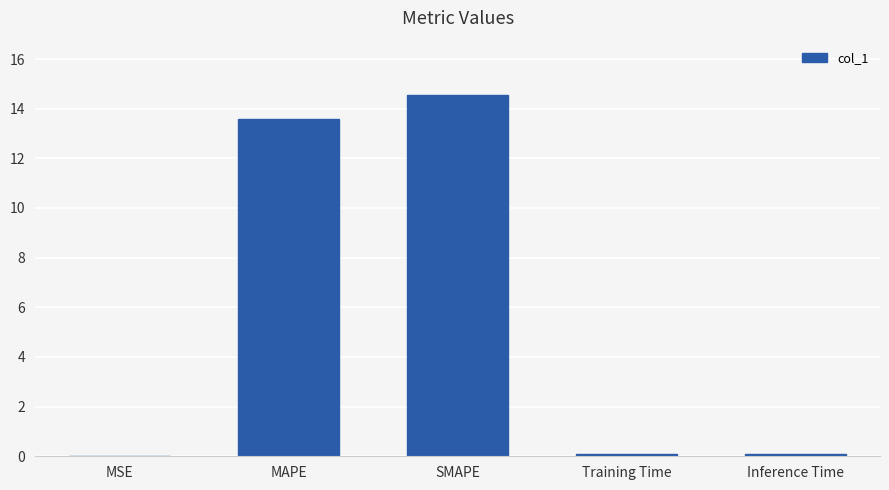

What is the maximum value shown in the chart?

14.6